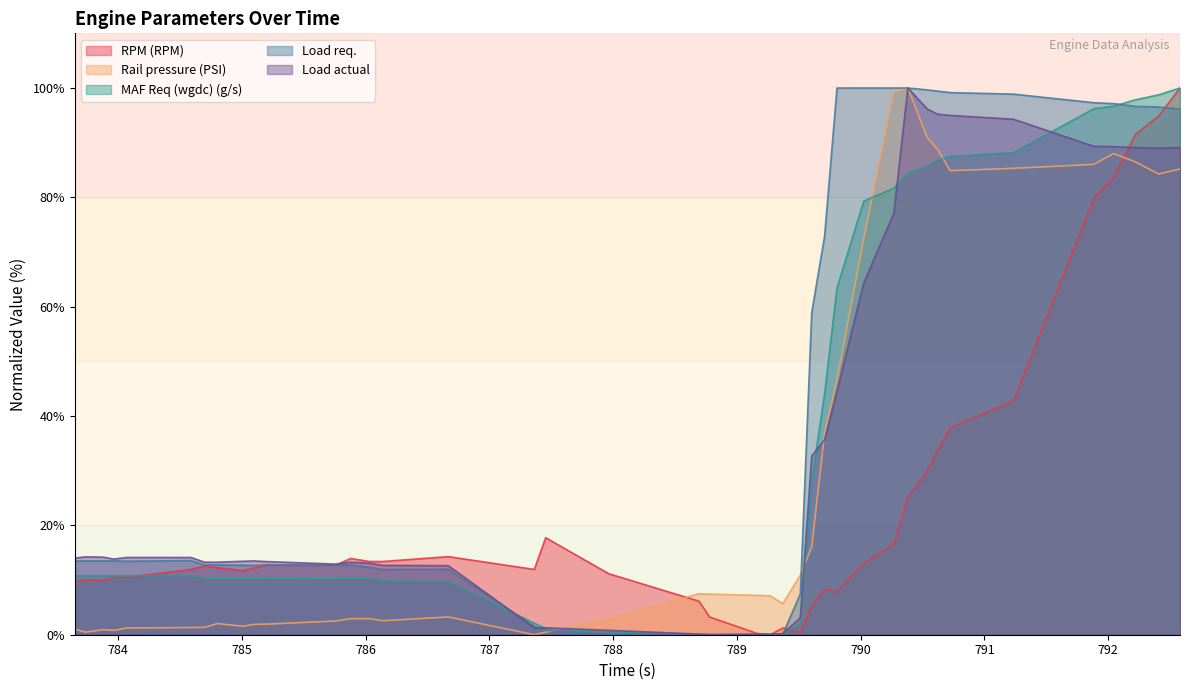

Which series ends up on top after the final intersection of Rail pressure (PSI) and RPM (RPM)?

RPM (RPM)